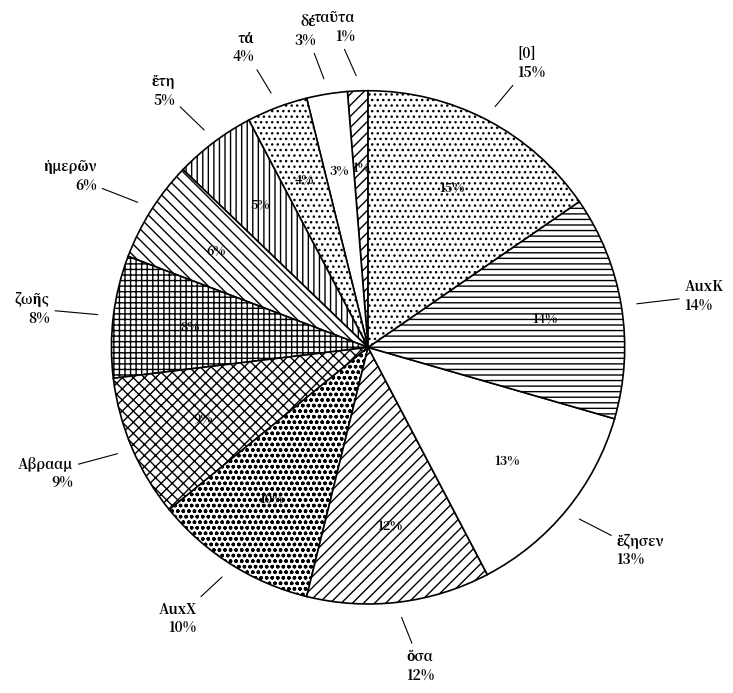

To the nearest percent, what percentage of the pie is ἔτη?

5%